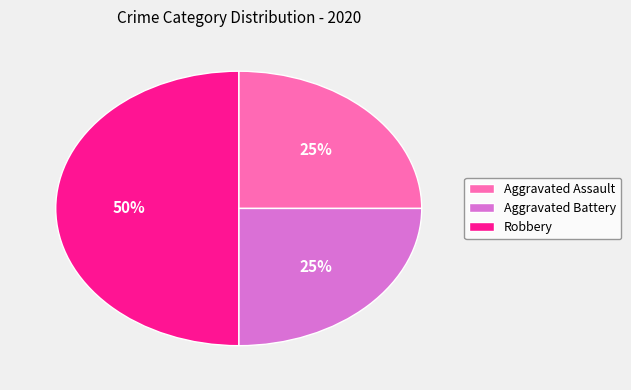

Which has a higher value, Robbery or Aggravated Assault?

Robbery